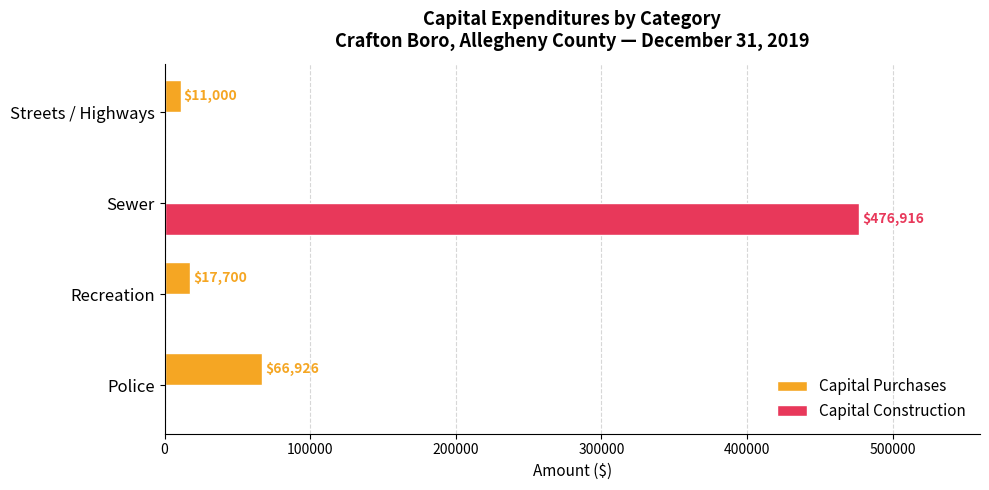

What is the maximum value for Capital Purchases?

66926